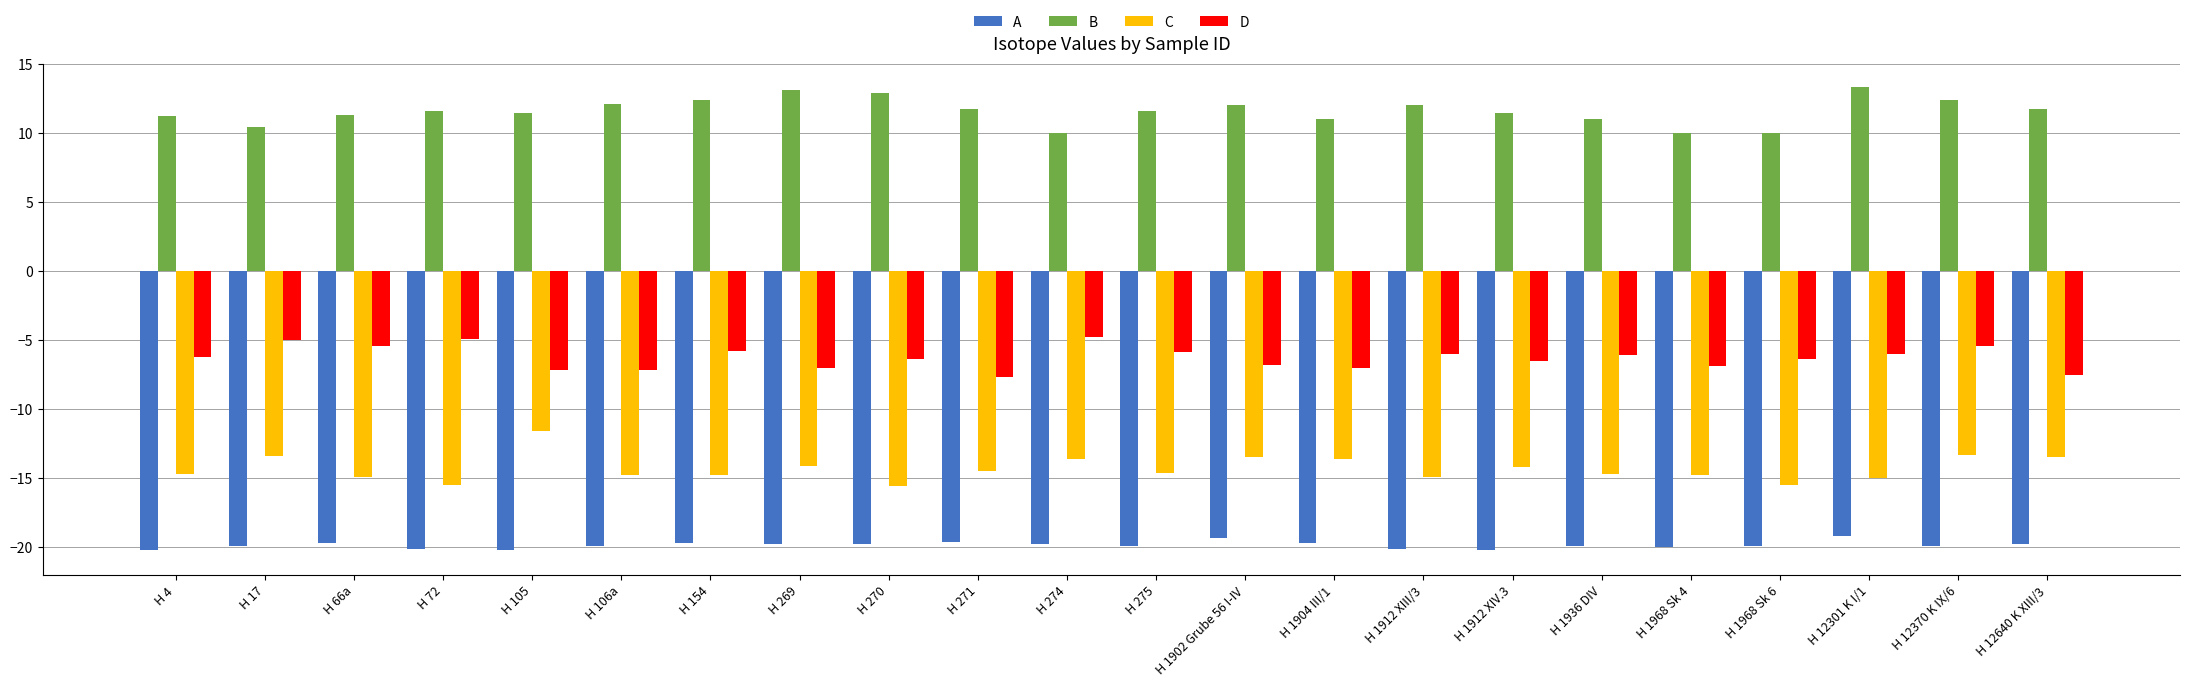

How many categories are shown in the chart?

22